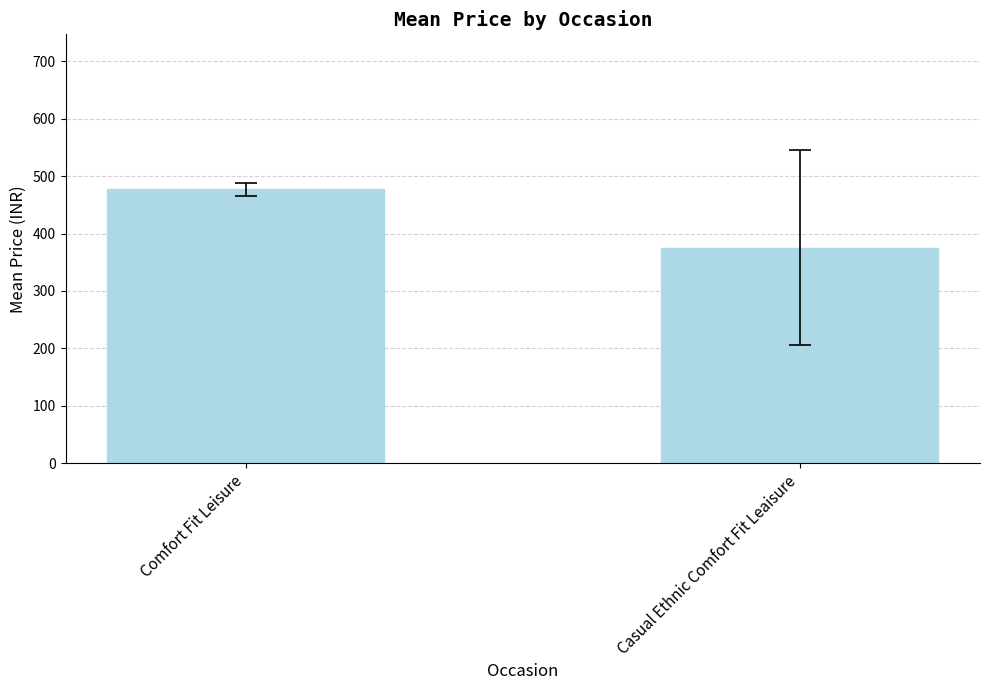

Which category has the highest value across all series?

Comfort Fit Leisure